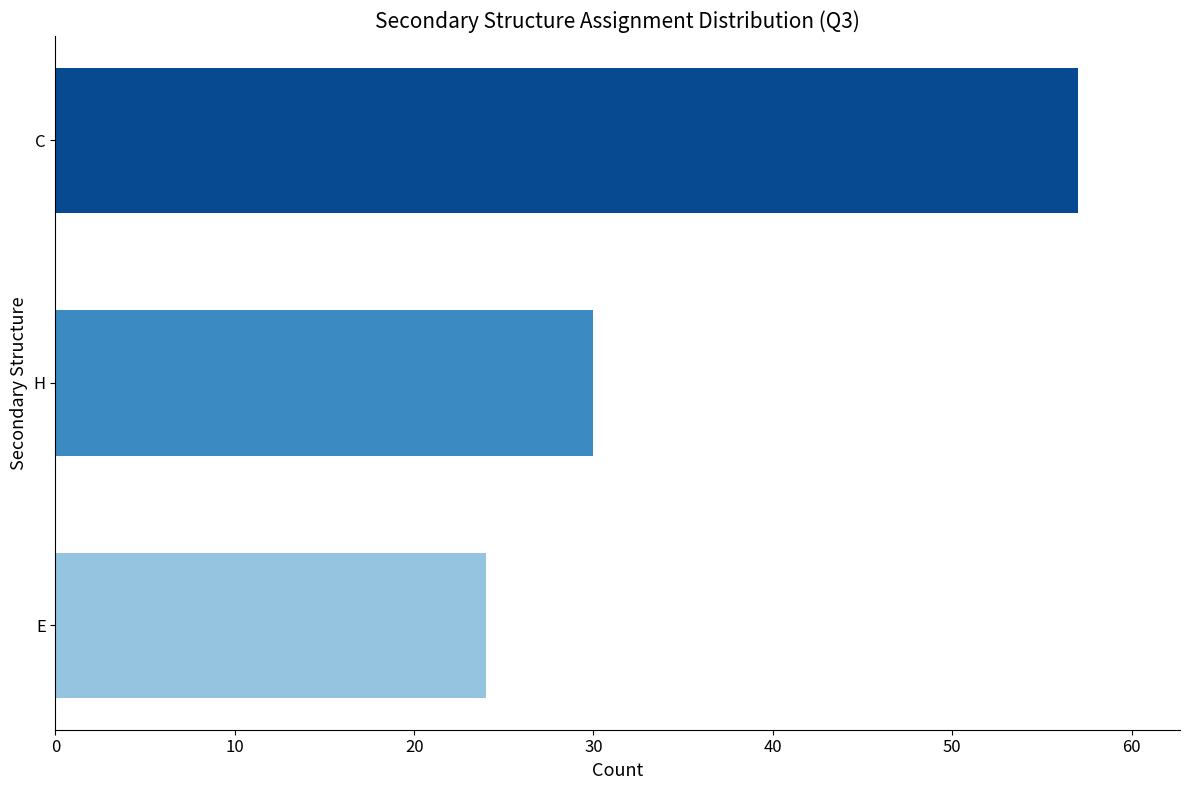

Is it true that the value at H is 30?

True